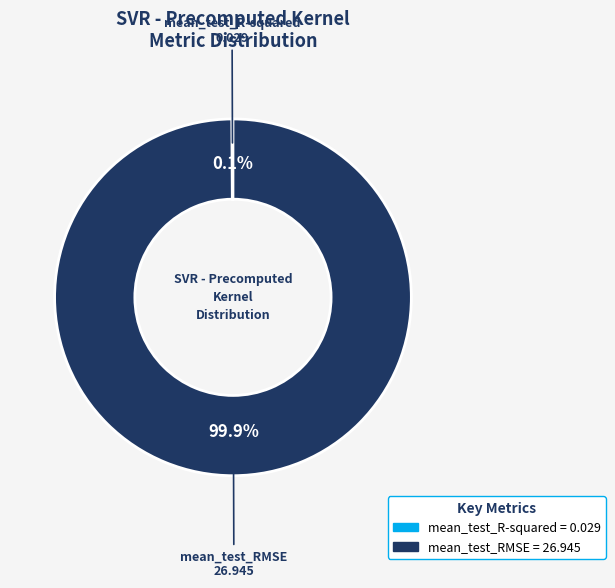

Which category has the biggest portion of the pie?

mean_test_RMSE